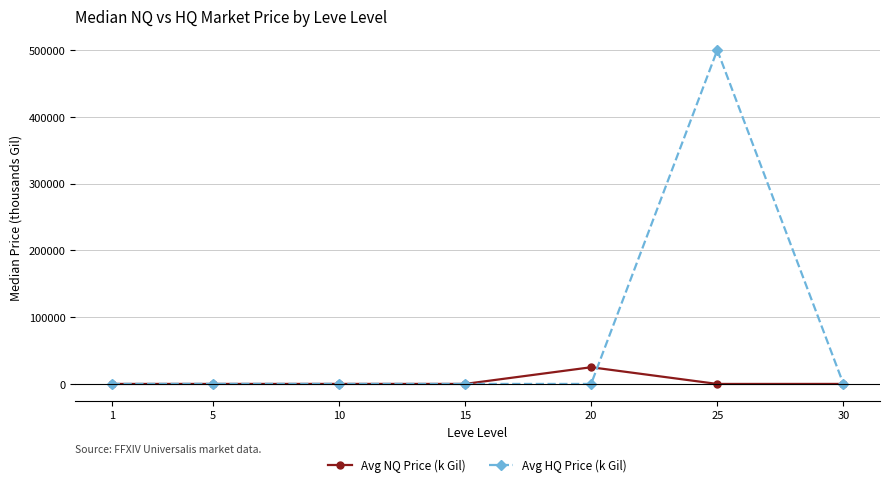

At which label does Avg HQ Price (k Gil) first exceed 22?

5